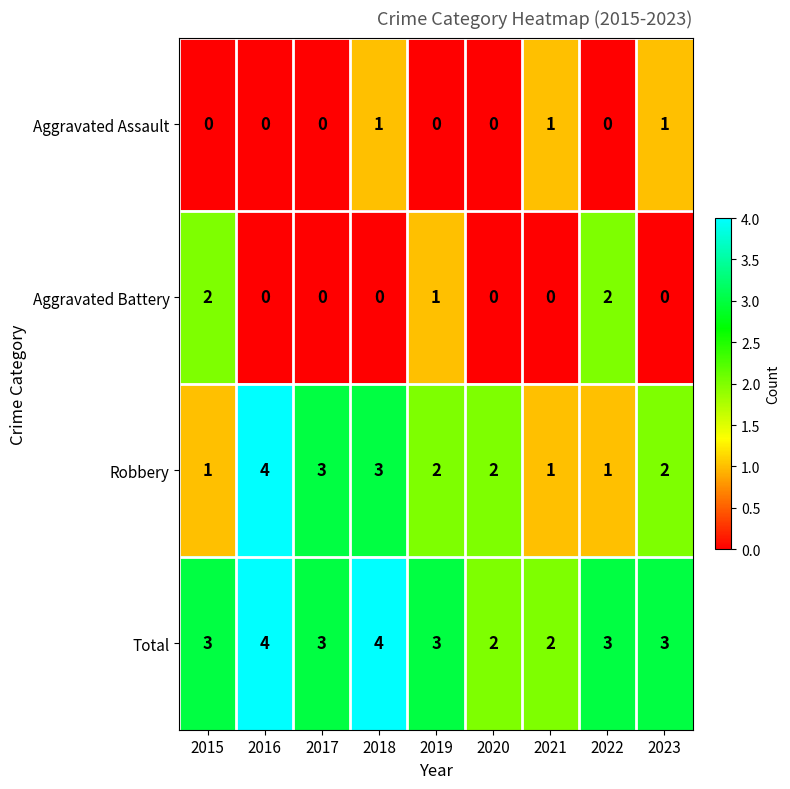

Count the Aggravated Assault values in the range 0 to 1.

9